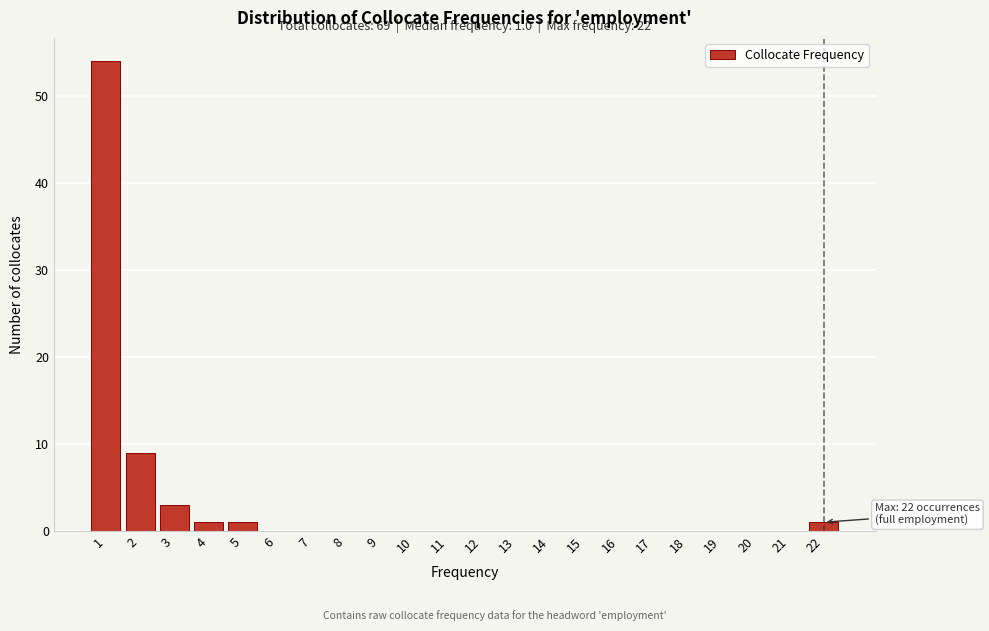

Reading left to right, list all the values displayed in this chart.

1=54	2=9	3=3	4=1	5=1	6=0	7=0	8=0	9=0	10=0	11=0	12=0	13=0	14=0	15=0	16=0	17=0	18=0	19=0	20=0	21=0	22=1